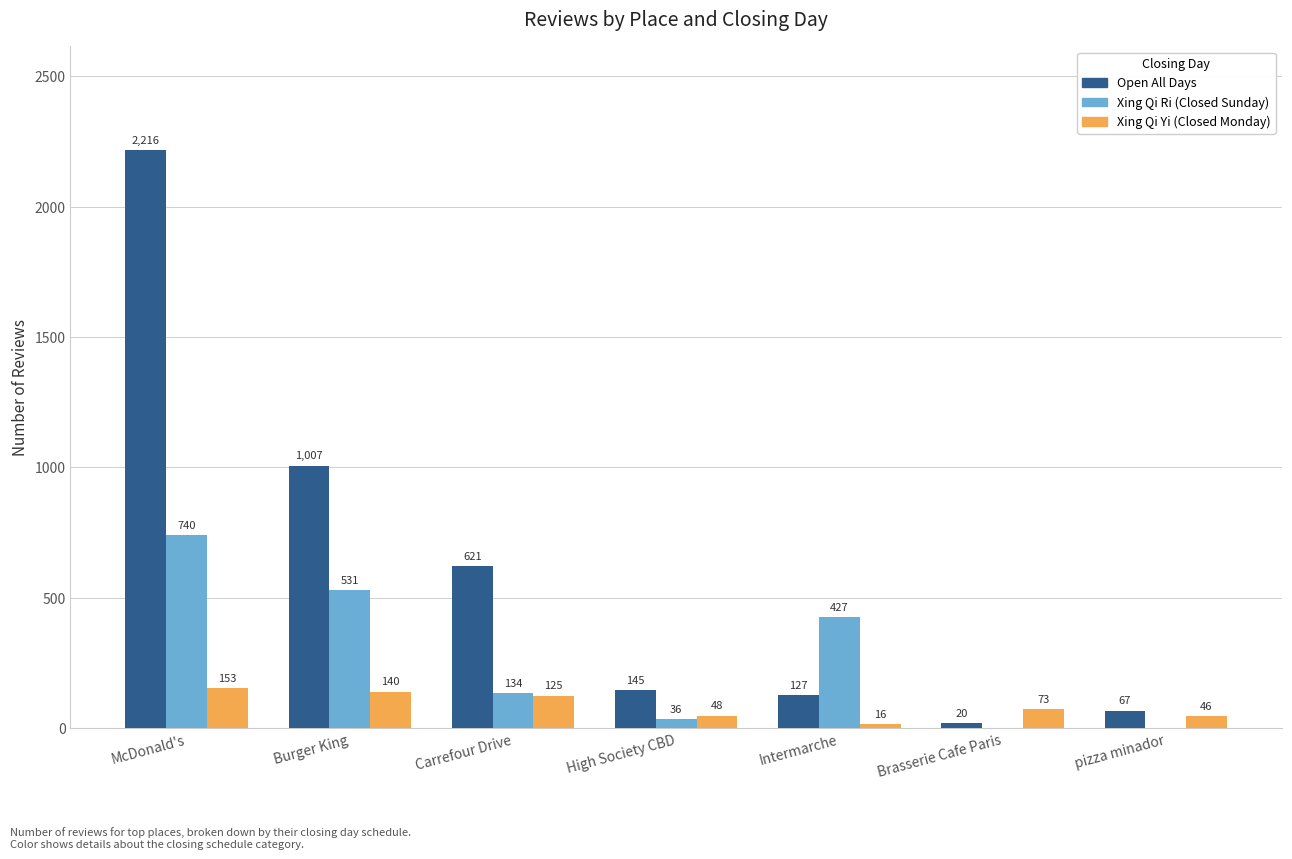

What is the total value across all series at Burger King?

1678